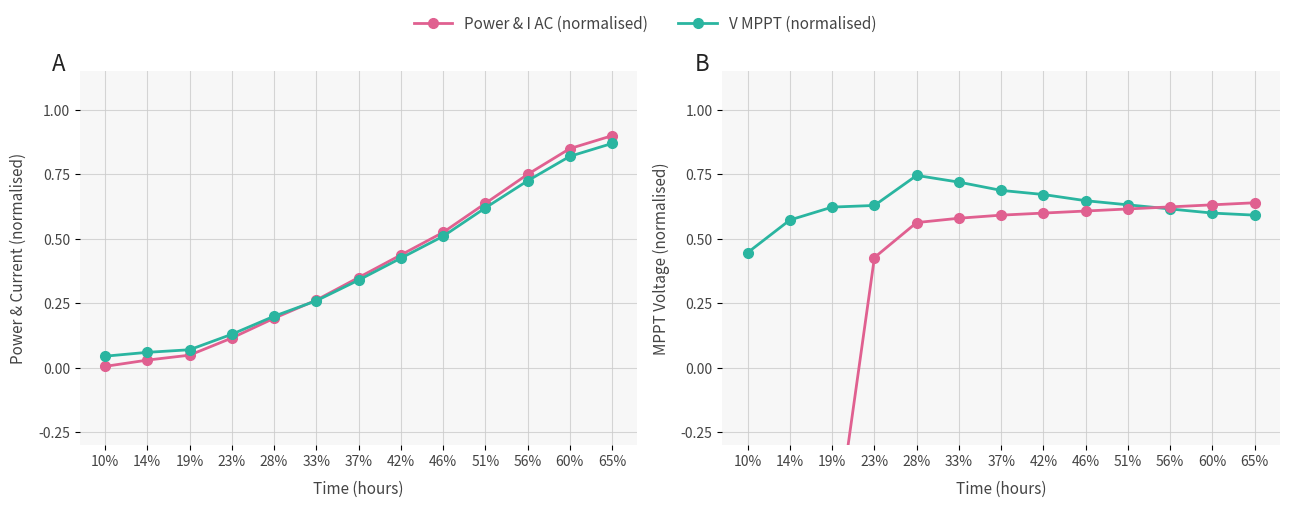

What is the total value across all series at 28%?

1.7